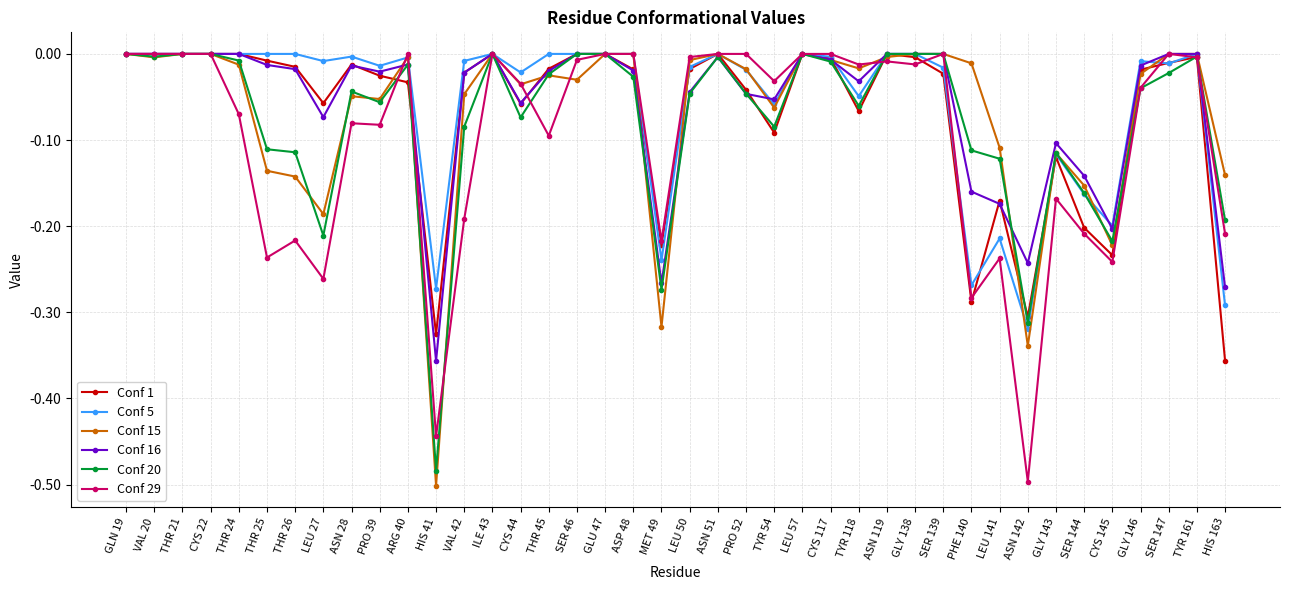

The Conf 15 series shows -0.2 at THR 25. True or false?

False